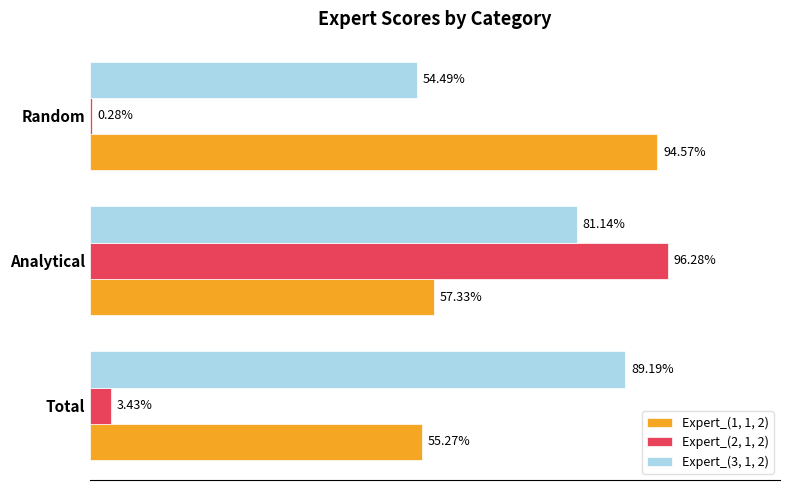

What are all the series names shown in the legend?

Expert_(1, 1, 2), Expert_(2, 1, 2), Expert_(3, 1, 2)